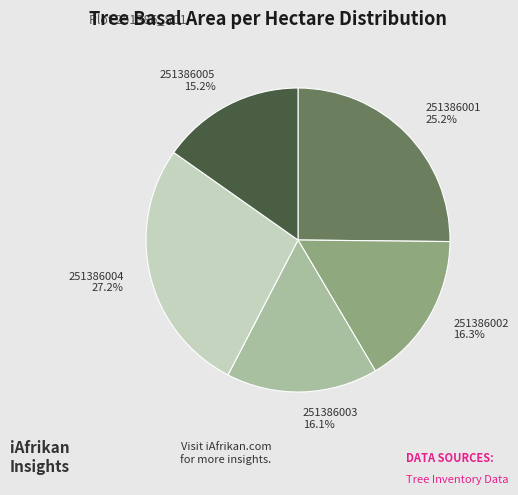

Which category has the smallest portion of the pie?

251386005